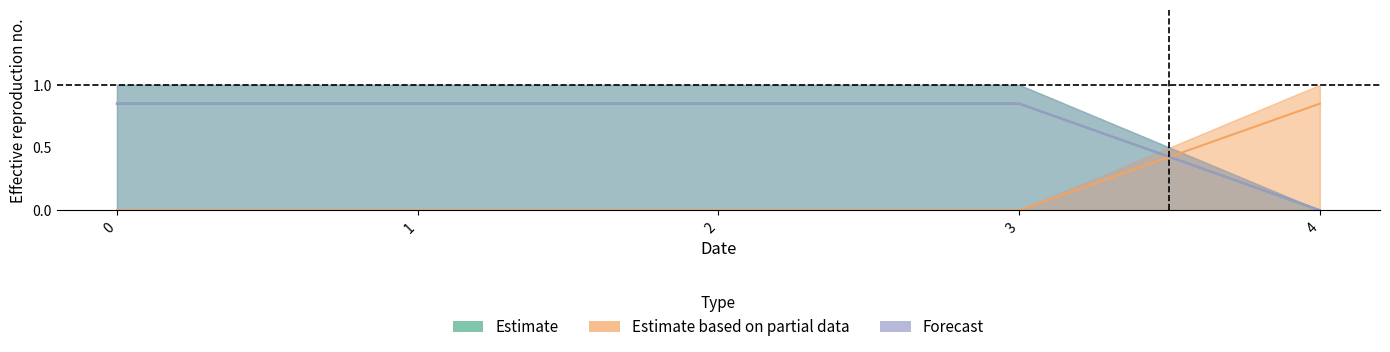

How many times do col_2 and col_1 cross each other?

1